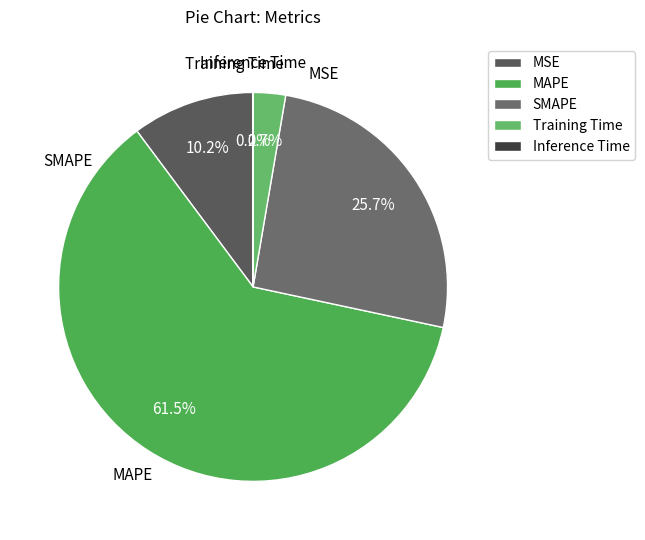

Is the sum of MSE and SMAPE greater than half?

No